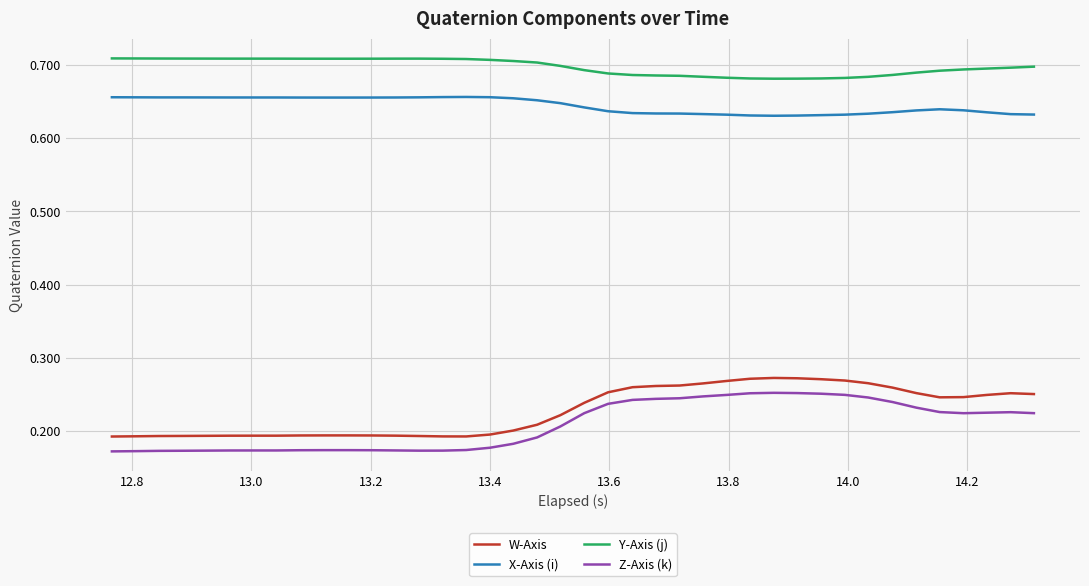

Count the Z-Axis (k) values in the range 0 to 1.

40